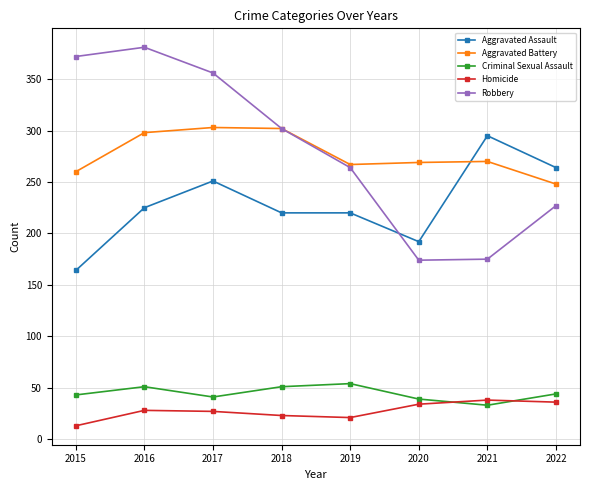

Is the value of Aggravated Assault at 2019 greater than the value of Aggravated Battery at 2022?

No